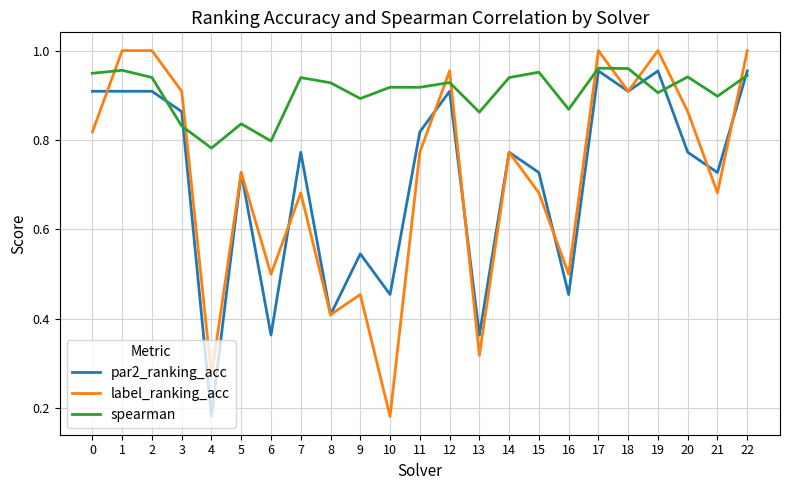

Does the chart display data point markers on the line(s)?

No